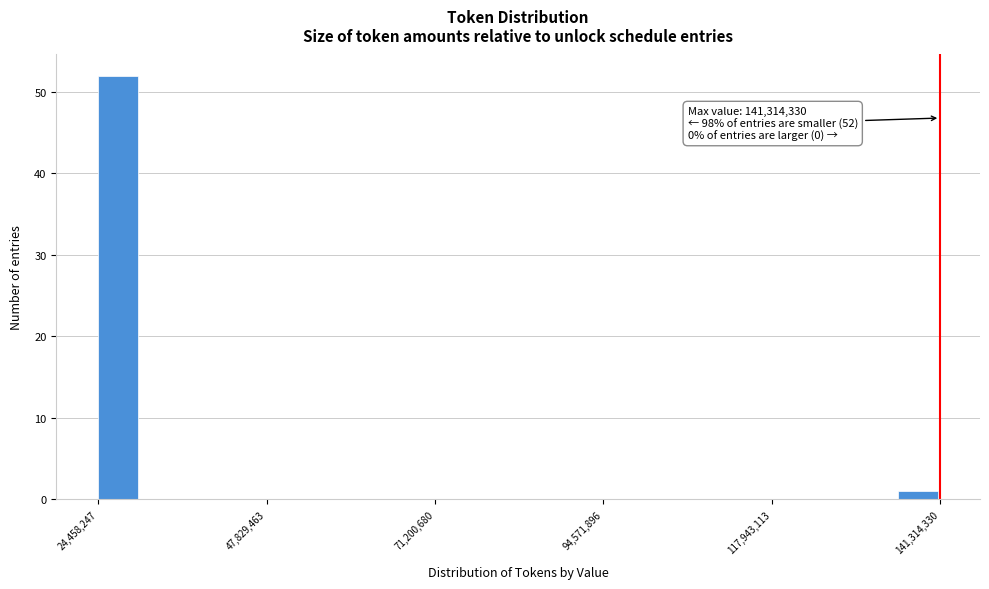

Around what value on the x-axis is the tallest bar? Give the approximate position of its centre, as read against the axis.

25000000